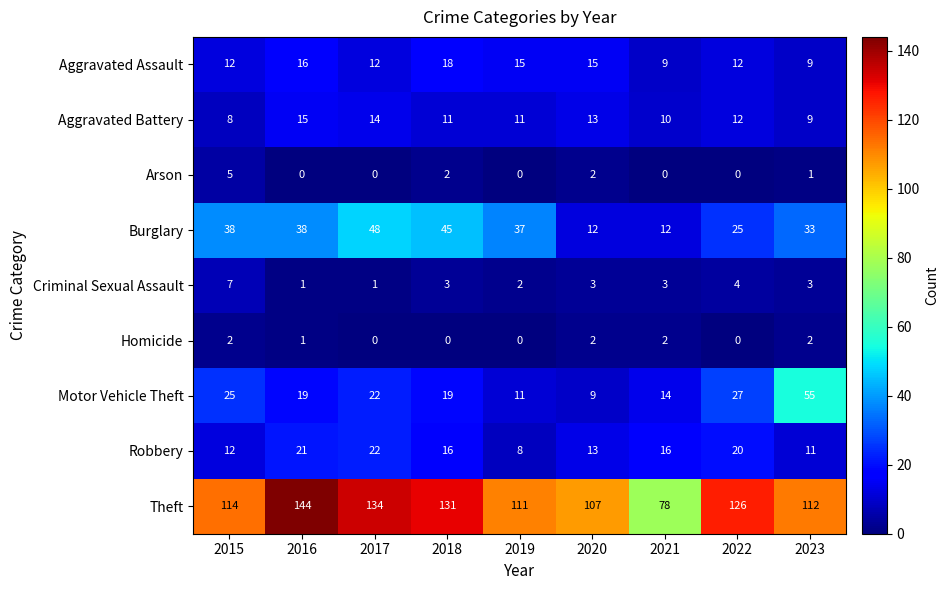

At how many categories does at least one series exceed 102?

8